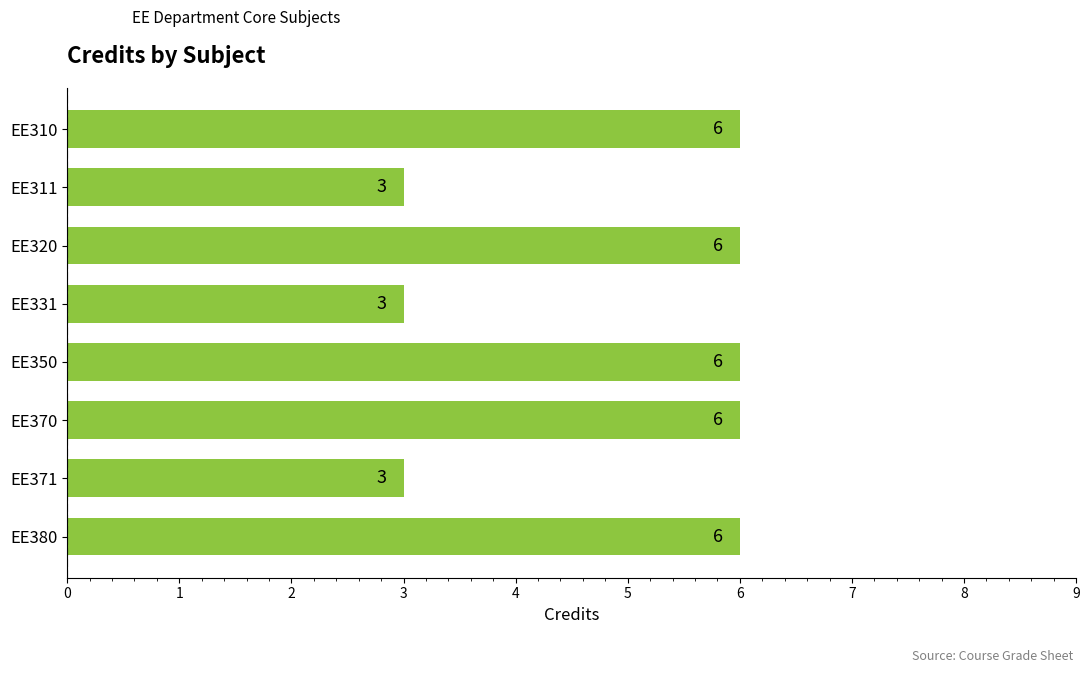

The chart shows a value of 9 at EE380. True or false?

False